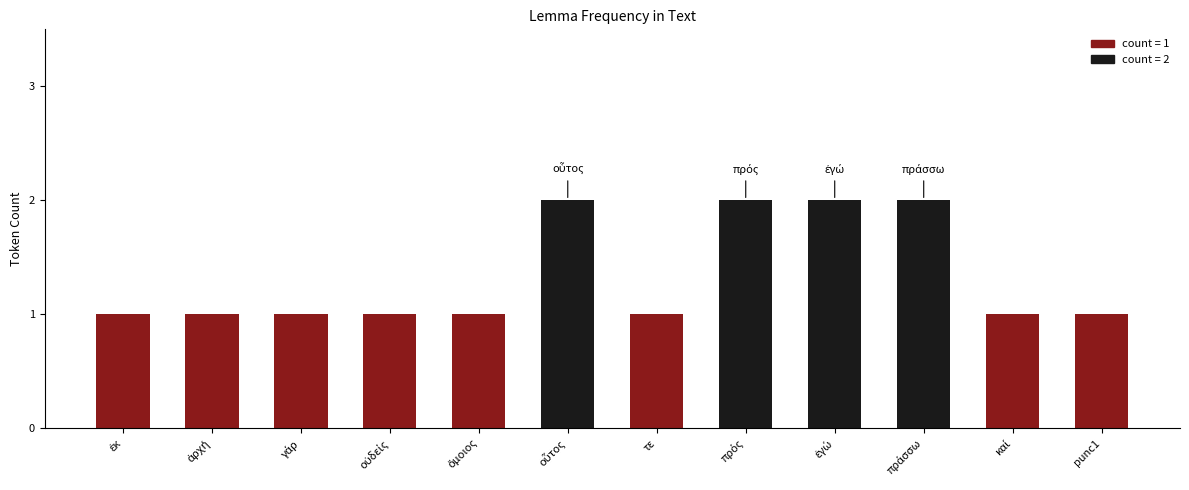

Reading left to right, what are all the values shown in this chart?

1	1	1	1	1	2	1	2	2	2	1	1